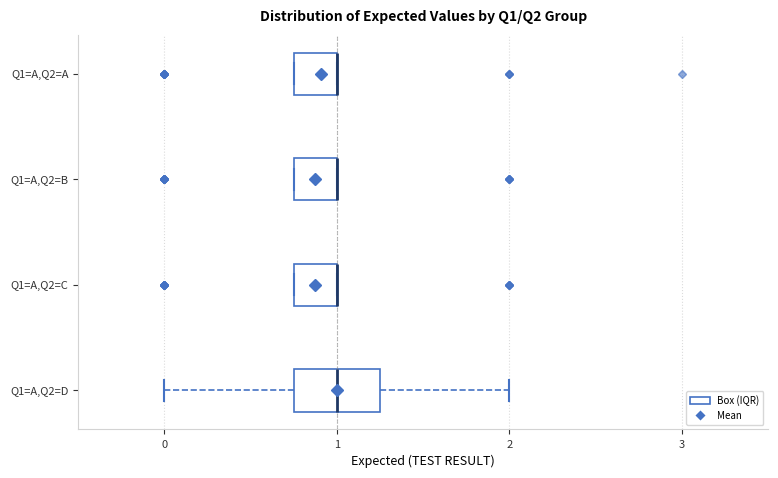

Reading bottom to top, transcribe this box plot: for each box, give where its median line is, the range the box spans, and where its two whiskers end, as read against the x-axis. The values are not printed on the chart, so give them approximately, as read against the axis.

Q1=A,Q2=D: median 1.0, box 0.8 to 1.3, whiskers 0.0 to 2.0
Q1=A,Q2=C: median 1.0 (drawn on the box's right edge), box 0.8 to 1.0, whiskers 0.8 to 1.0
Q1=A,Q2=B: median 1.0 (drawn on the box's right edge), box 0.8 to 1.0, whiskers 0.8 to 1.0
Q1=A,Q2=A: median 1.0 (drawn on the box's right edge), box 0.8 to 1.0, whiskers 0.8 to 1.0